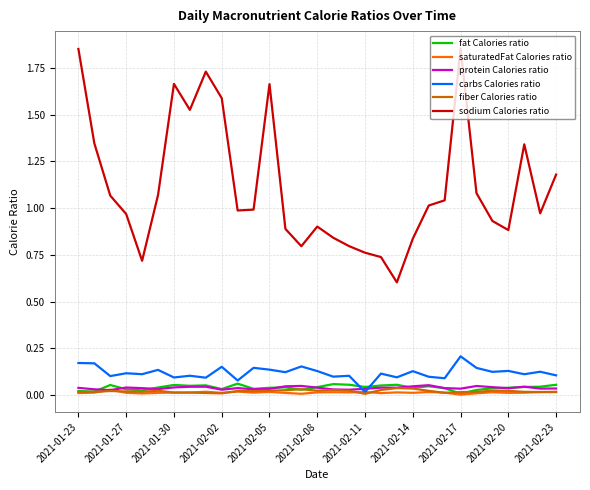

Which series has the largest total across all categories?

sodium Calories ratio